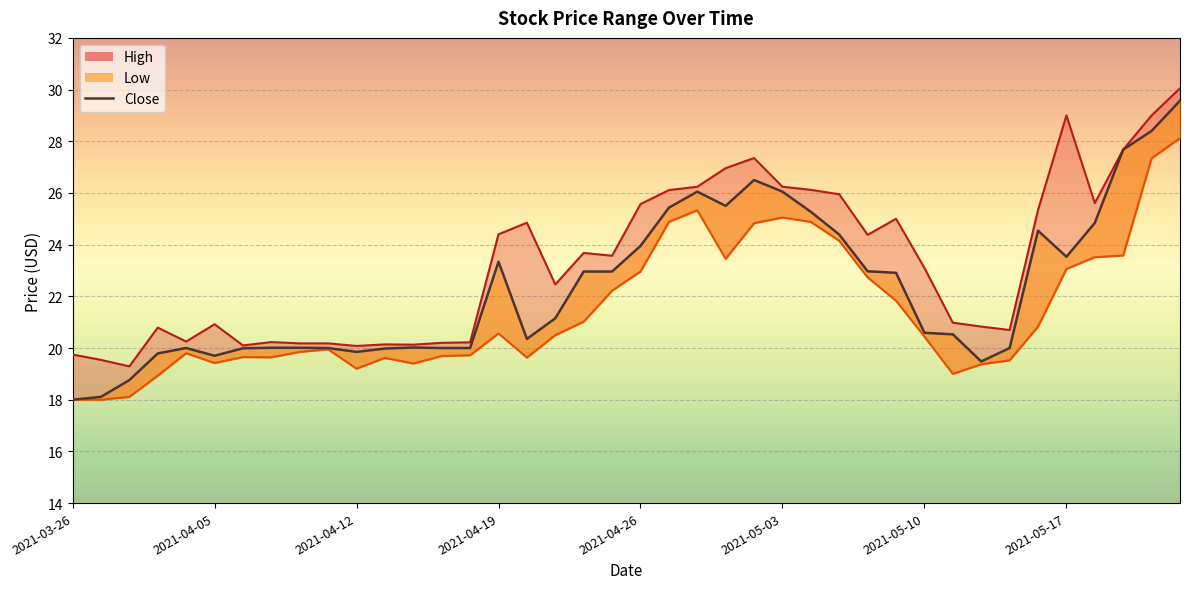

True or false: Low and High intersect in this chart.

False